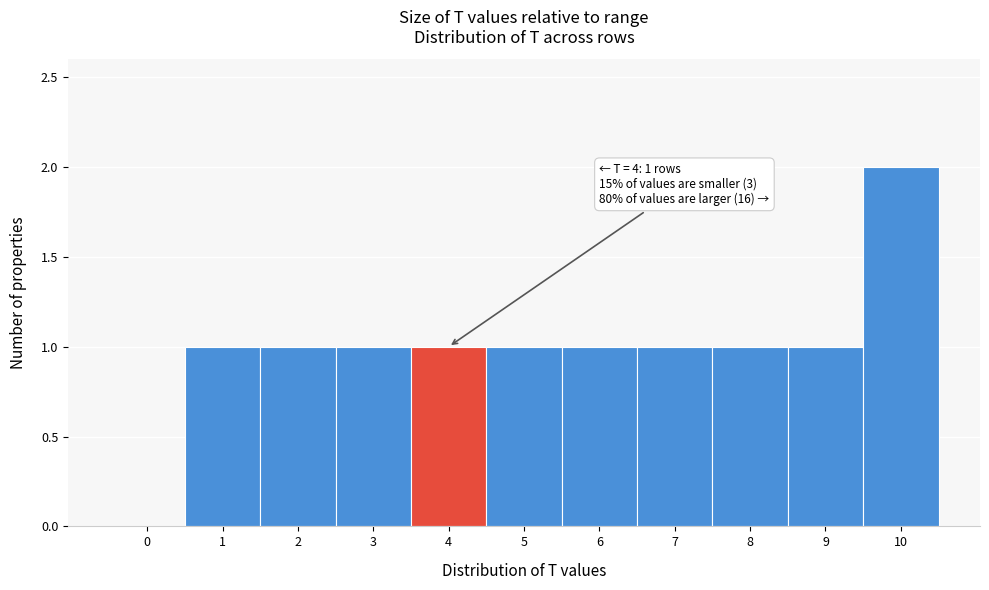

Reading left to right, transcribe all the data shown in this chart.

0=0	1=1	2=1	3=1	4=1	5=1	6=1	7=1	8=1	9=1	10=2